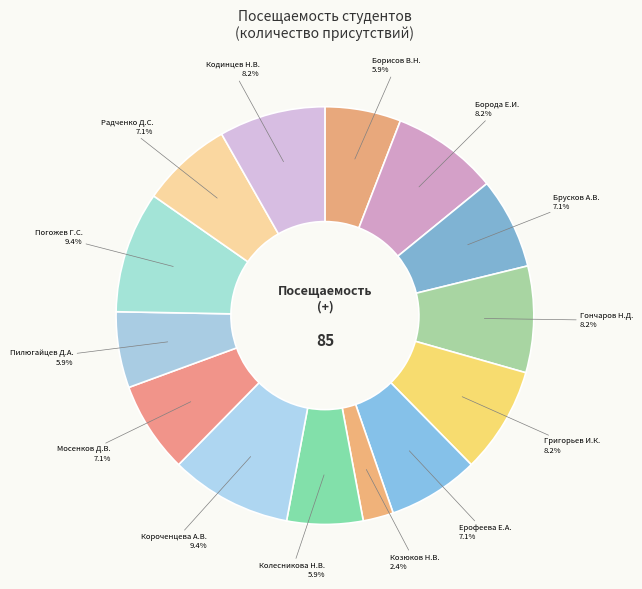

What percentage do Погожев Г.С. and Короченцева А.В. together represent?

18.8%